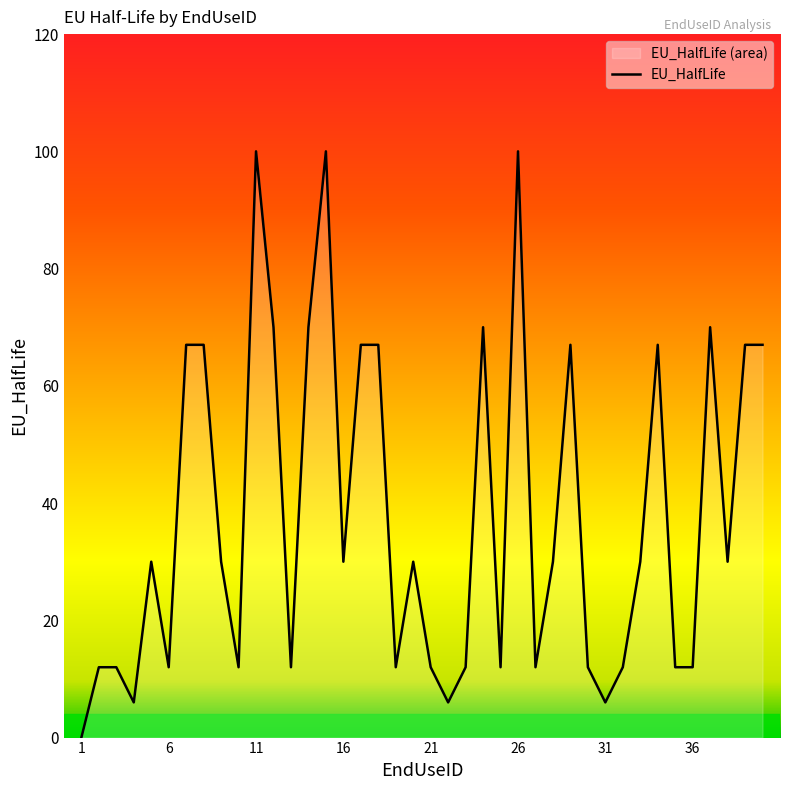

Rank the categories by value from lowest to highest.

1, 4, 22, 31, 2, 3, 6, 10, 13, 19, 21, 23, 25, 27, 30, 32, 35, 36, 5, 9, 16, 20, 28, 33, 38, 7, 8, 17, 18, 29, 34, 39, 40, 12, 14, 24, 37, 11, 15, 26